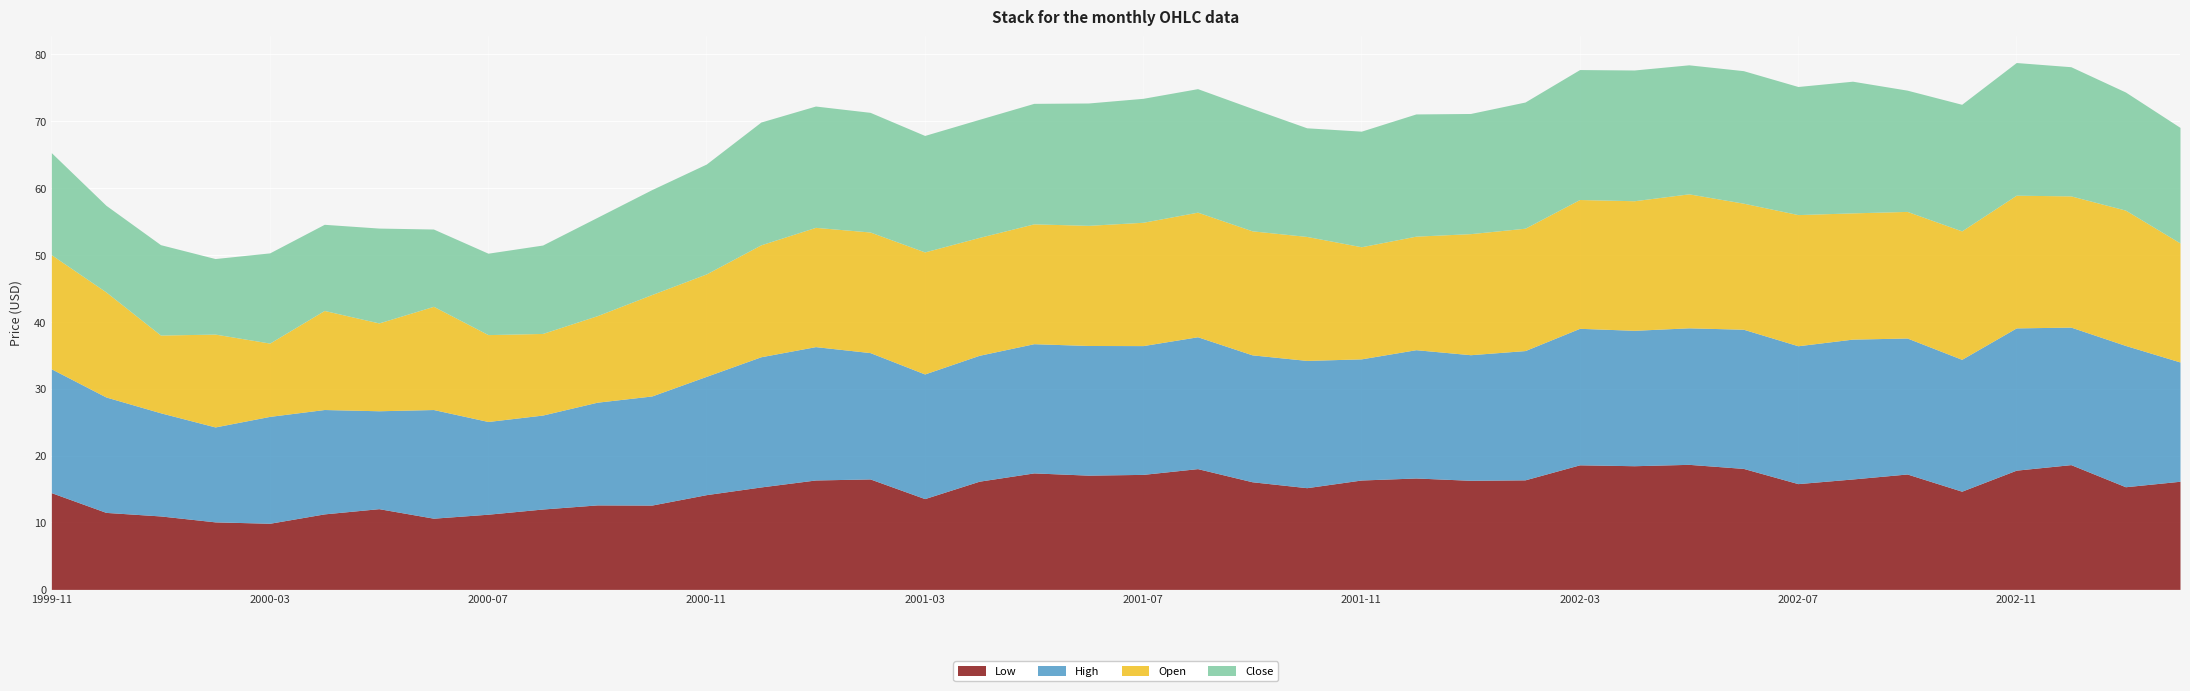

What is the maximum value shown in the chart?

21.3